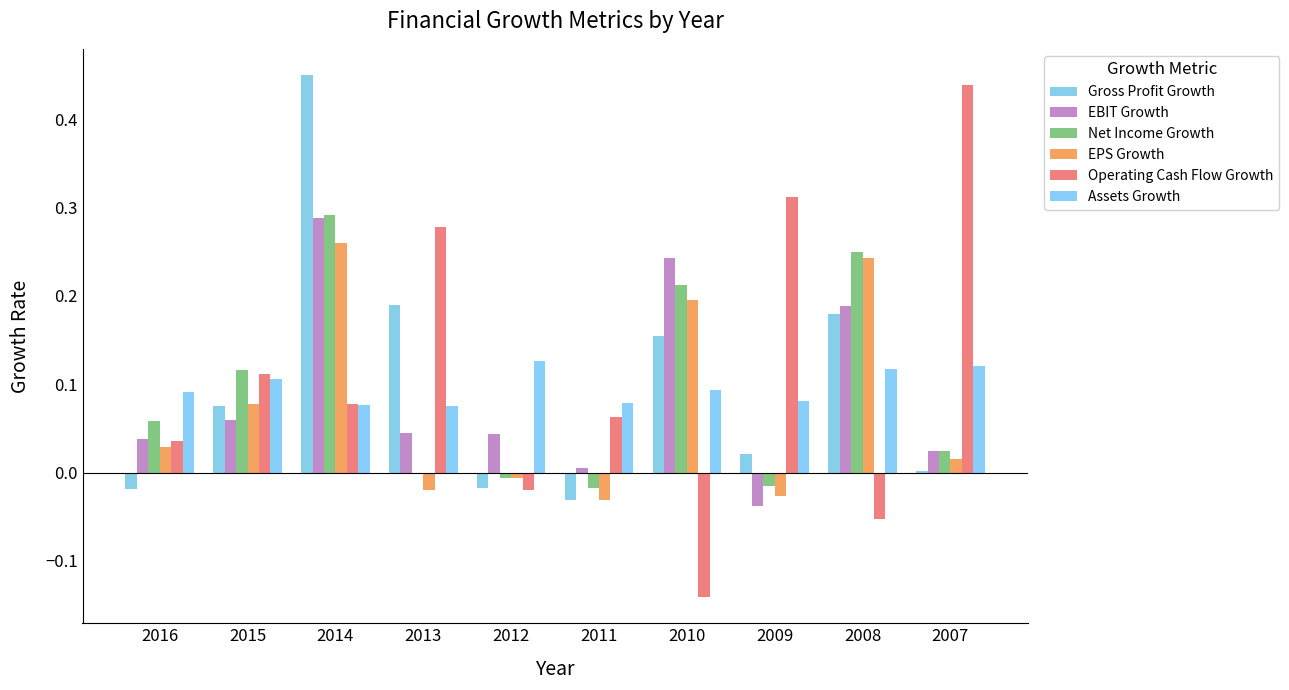

True or false: Assets Growth has a value of 0.1 at 2009.

True